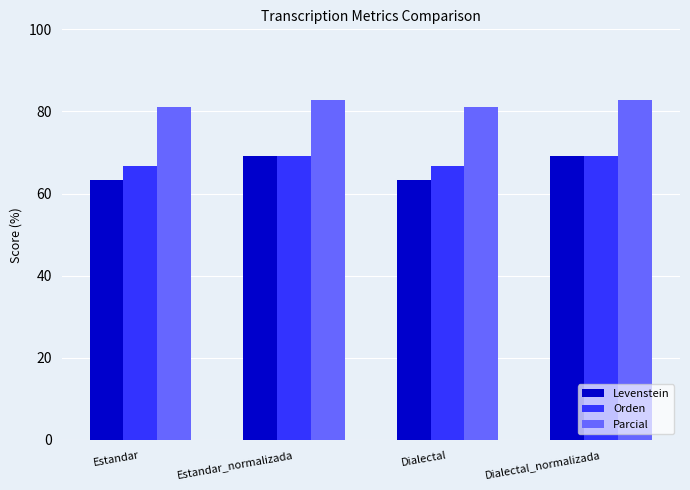

Does the chart contain any negative values?

No